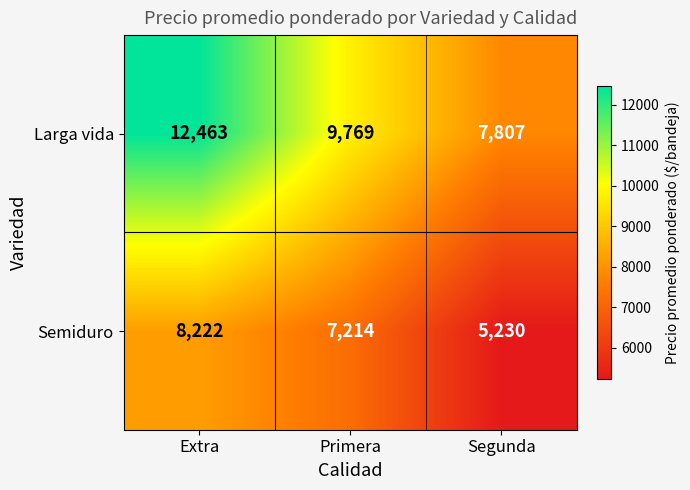

Is it true that Semiduro equals 10121 at Primera?

False